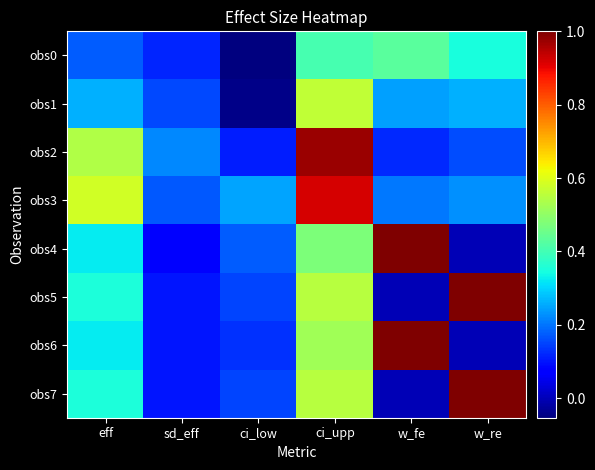

What is the total value across all series at ci_upp?

5.0